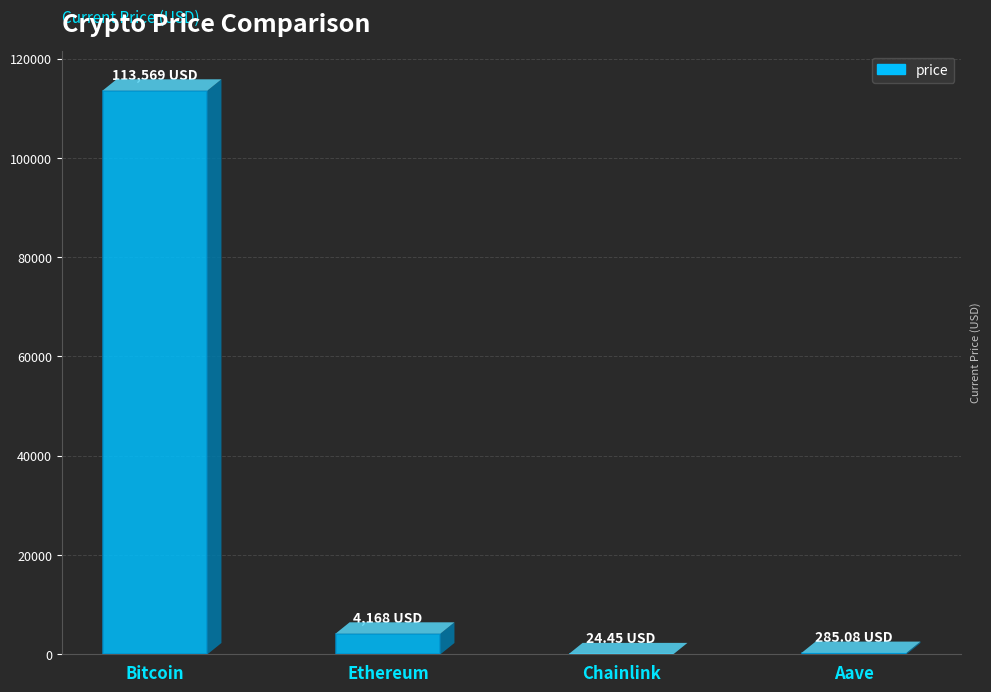

What is the sum of all values?

118047.0